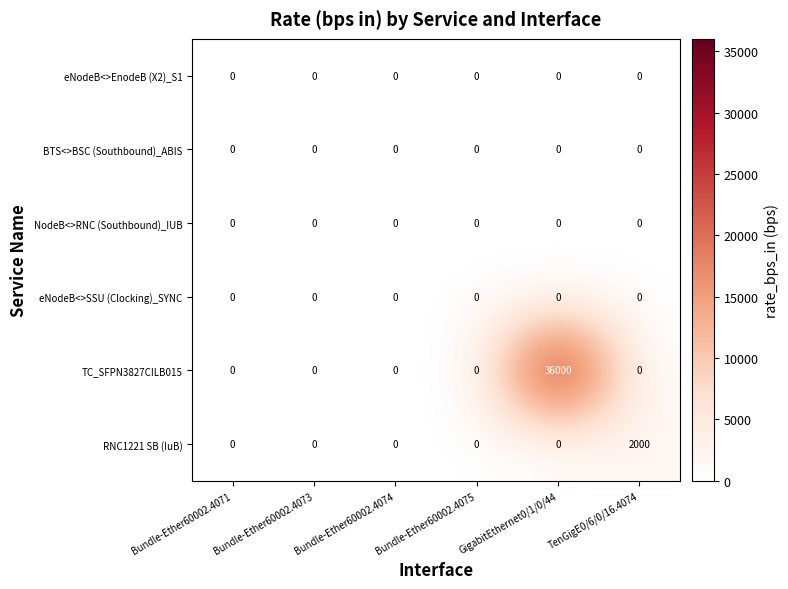

At which label does TC_SFPN3827CILB015 reach its peak?

GigabitEthernet0/1/0/44